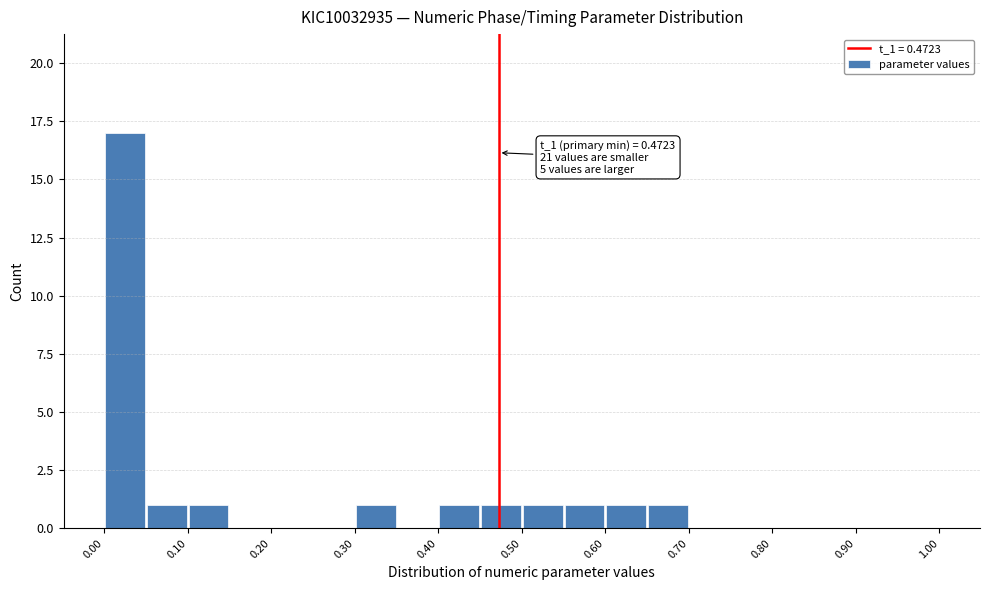

Over which range of the x-axis is the bar tallest?

0.00 to 0.05